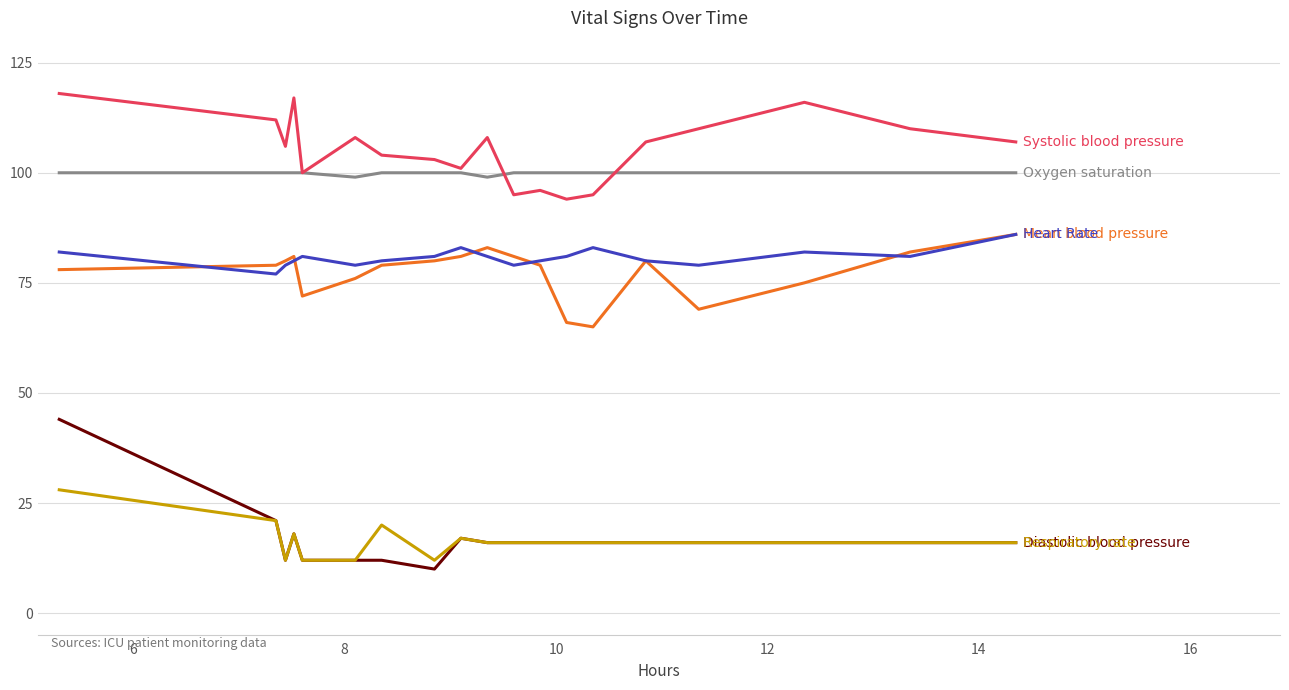

How many lines are shown in the chart?

6